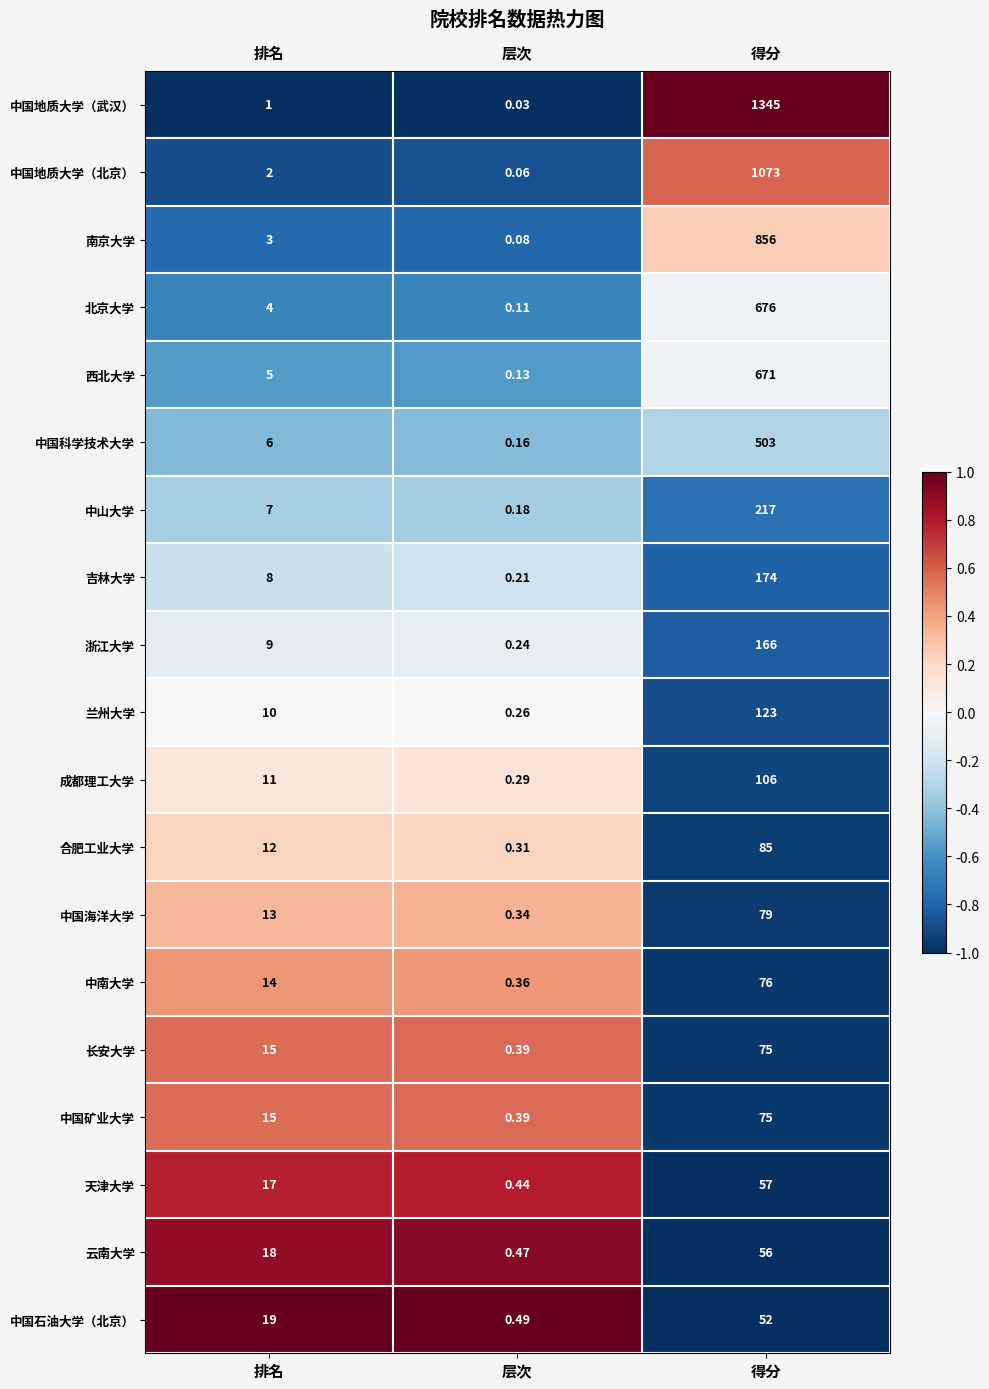

Which series changed the most between 层次 and 得分?

中国地质大学（武汉）